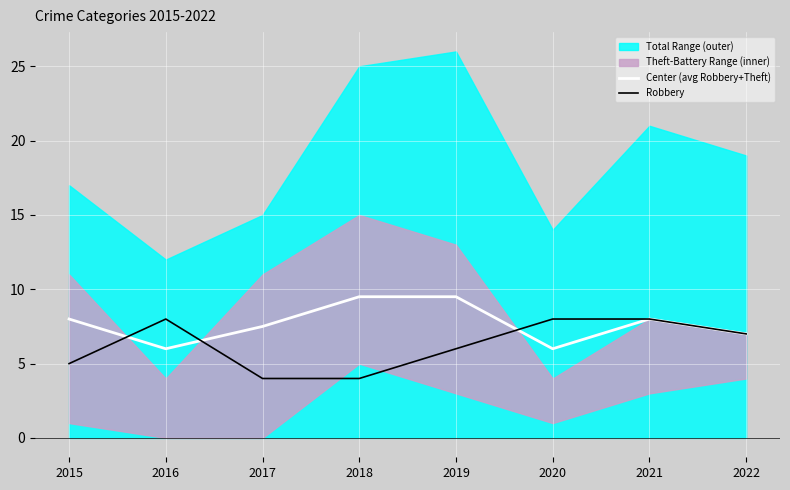

True or false: Robbery has a value of 4.0 at 2018.

True